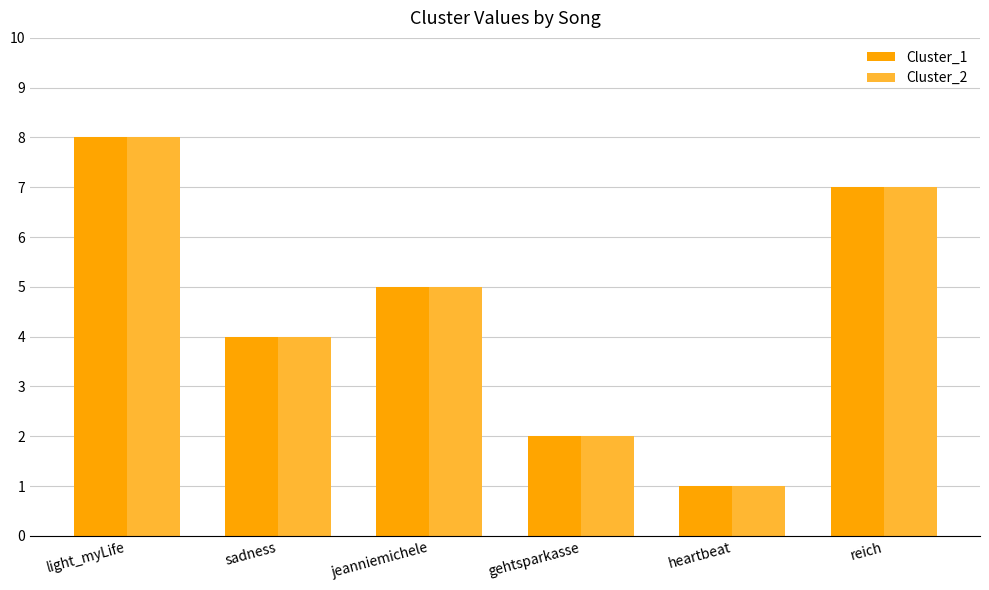

At which category does the chart reach its minimum across all series?

heartbeat